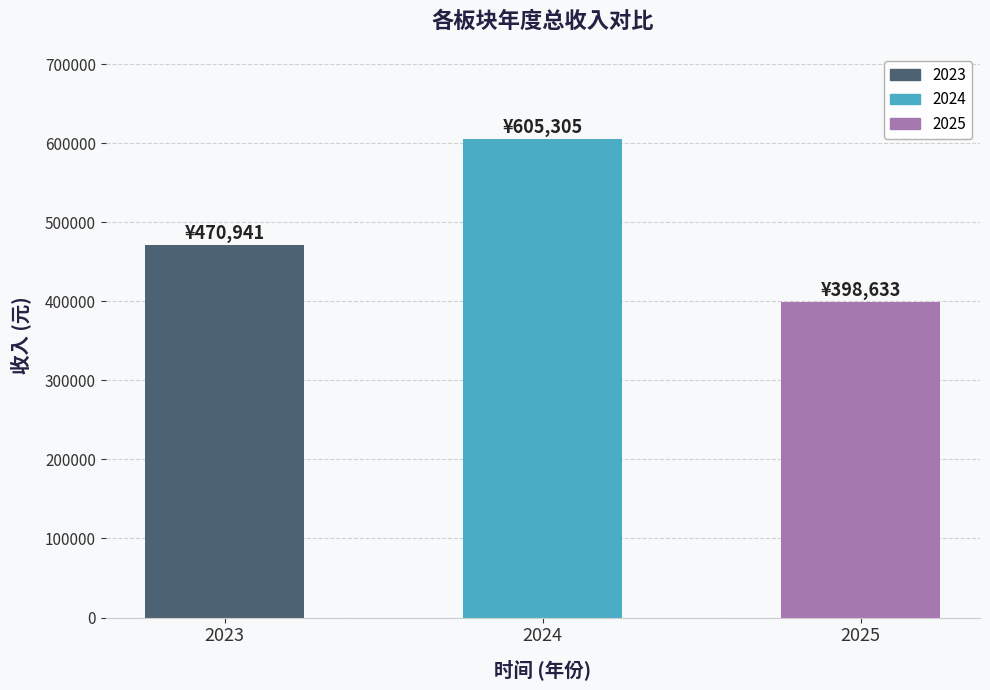

Reading left to right, extract all data points from this chart.

470940.7	605305.0	398632.5